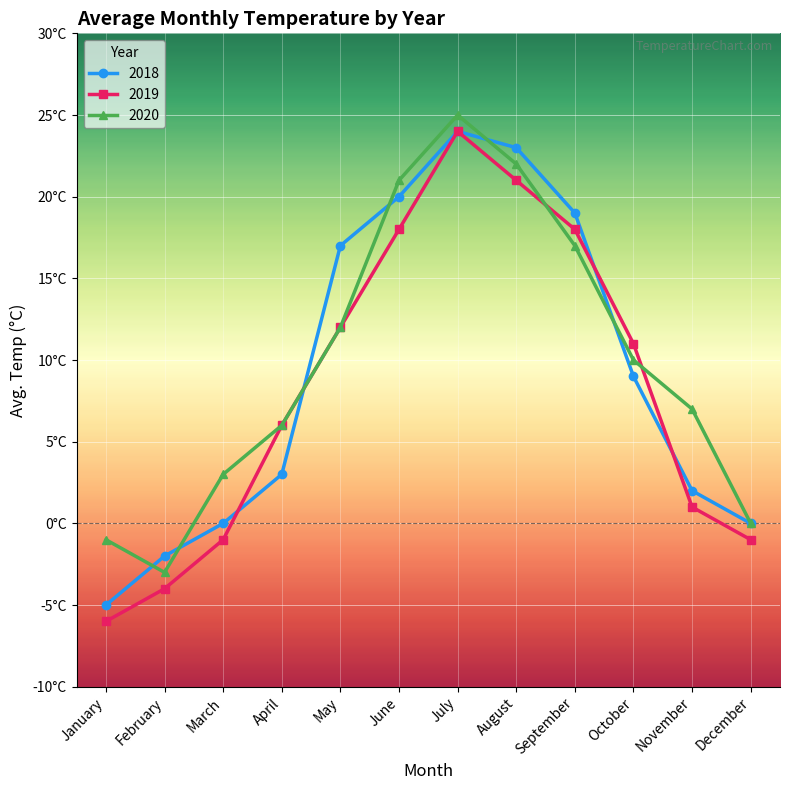

What is the value of the 2019 point at the 3rd from the left?

-1